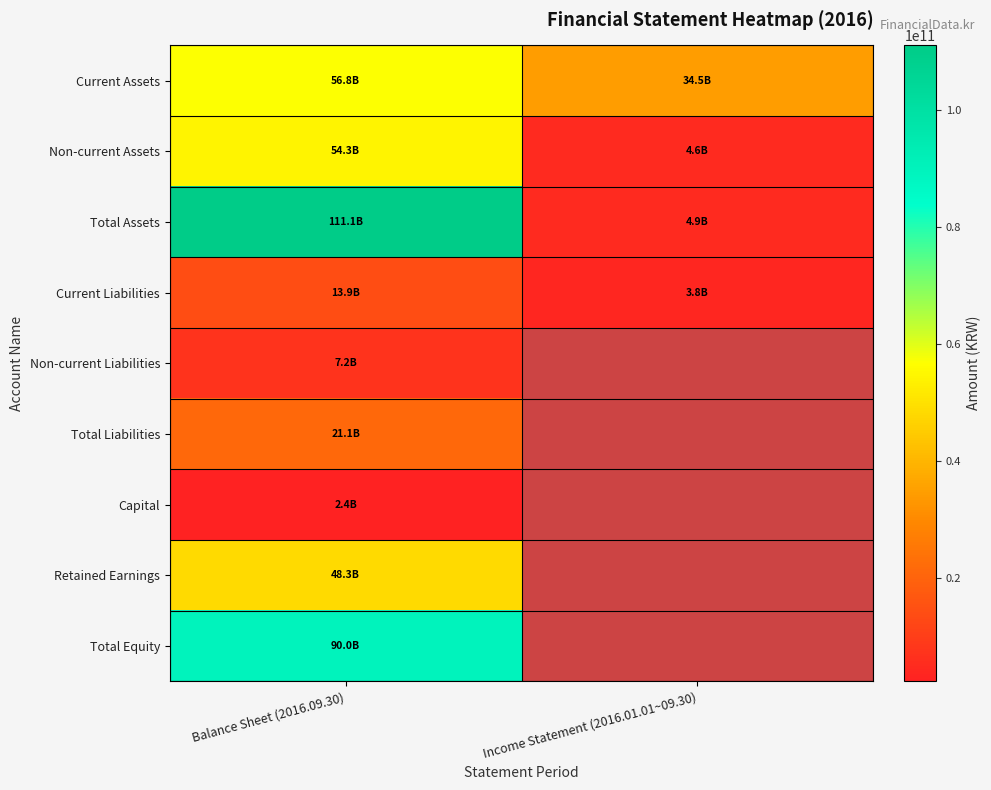

What is the total value across all series at Income Statement (2016.01.01~09.30)?

47727684484